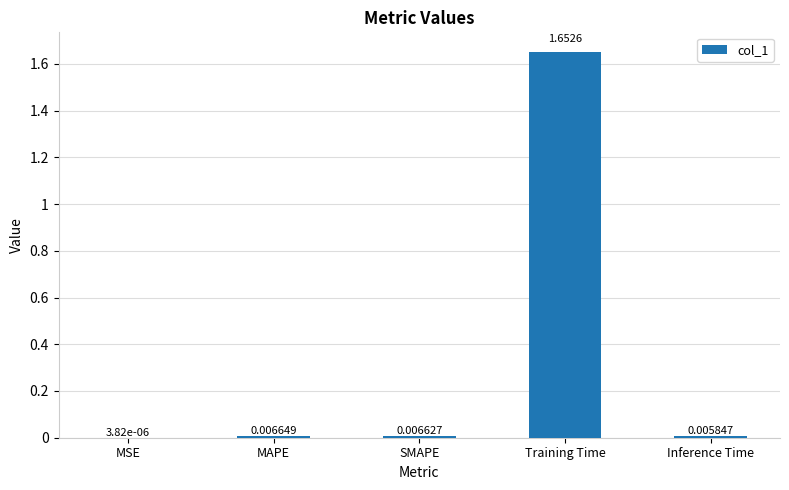

Where is the data nearest to the value 0?

MSE